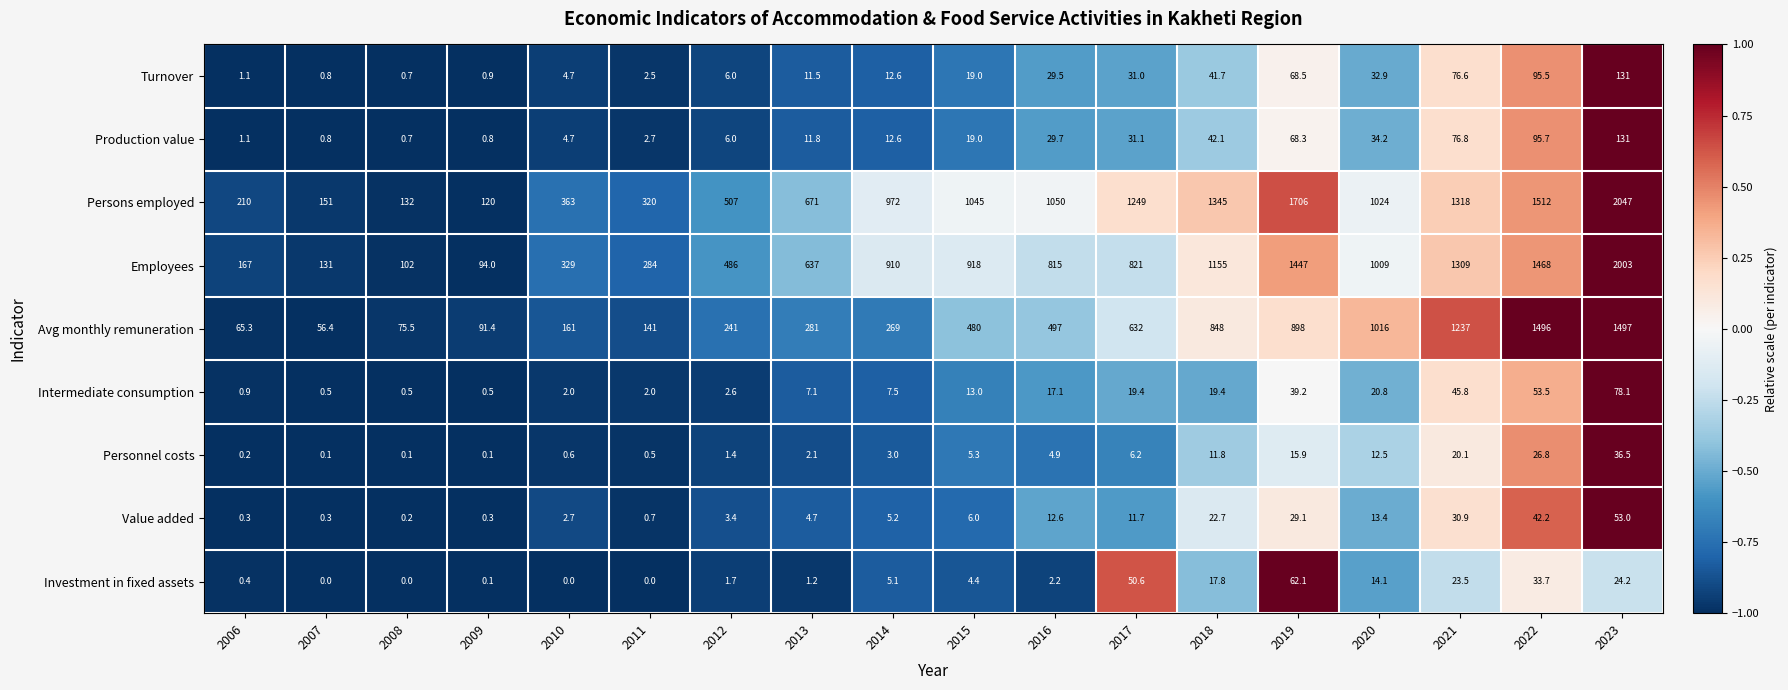

At which category is the sum across all series the highest?

2023